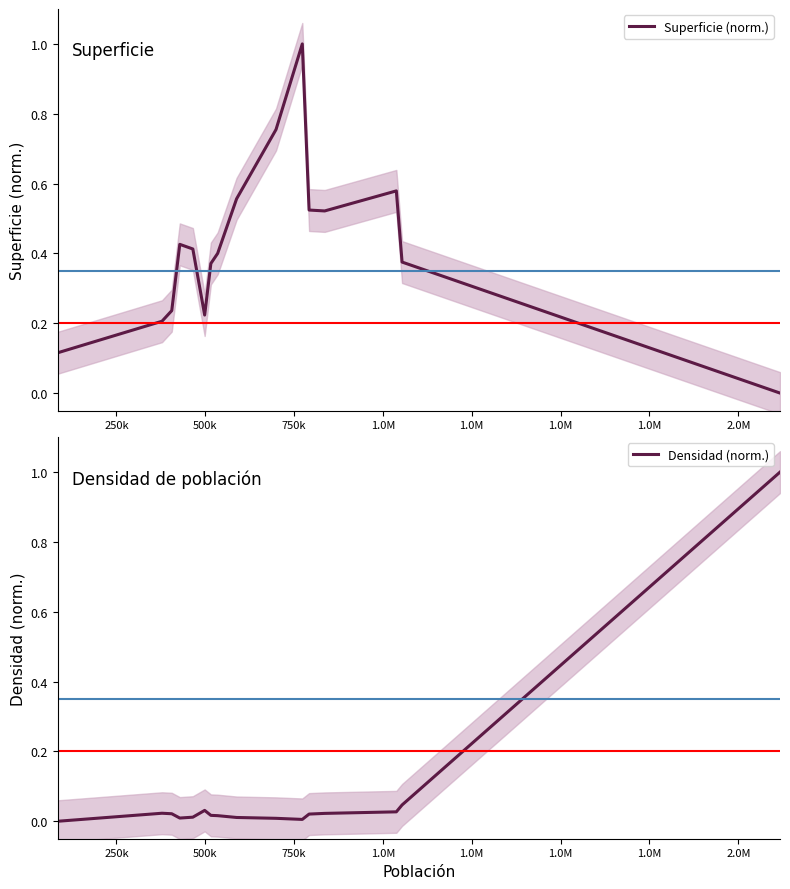

True or false: Densidad (norm.) and Superficie (norm.) intersect in this chart.

True